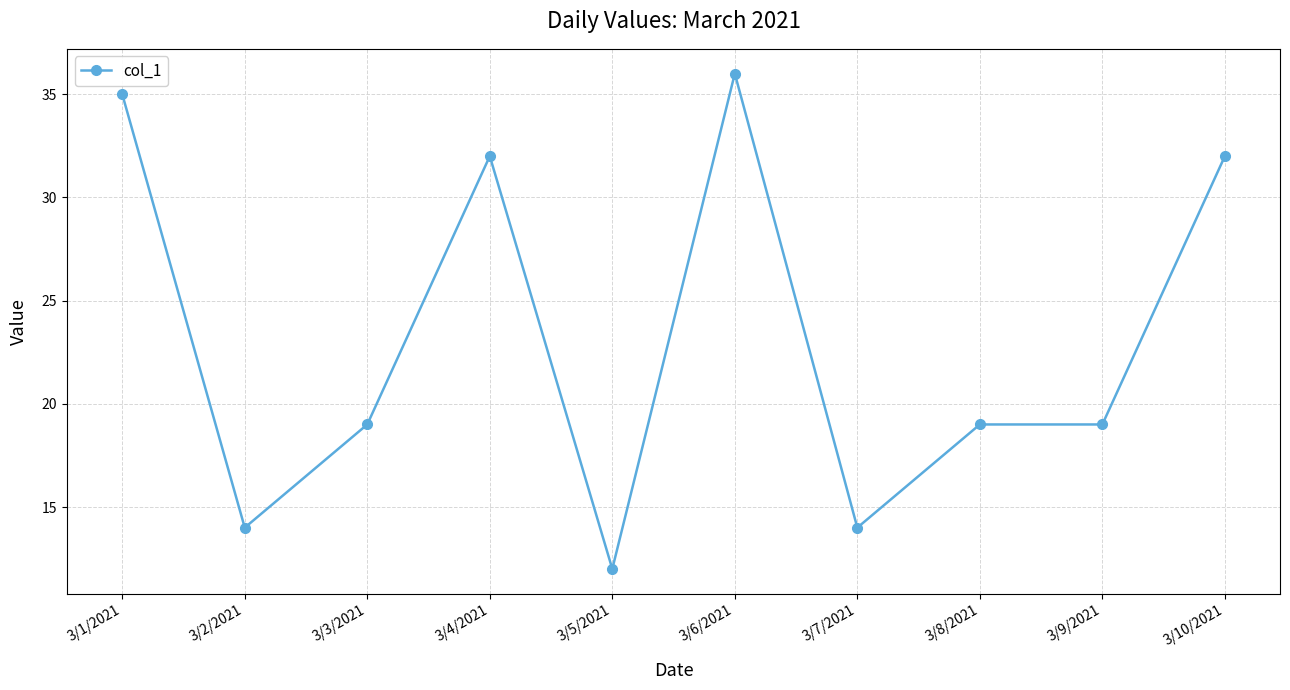

What is the label of the 2nd point from the right?

3/9/2021